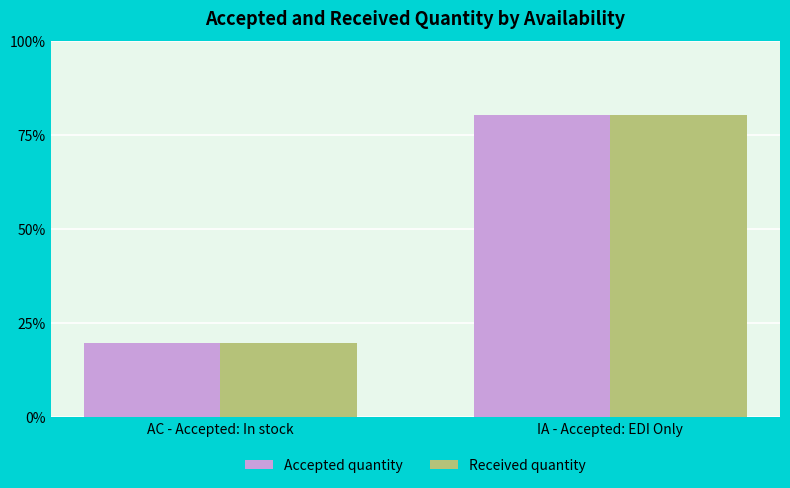

How many groups of bars are there?

2